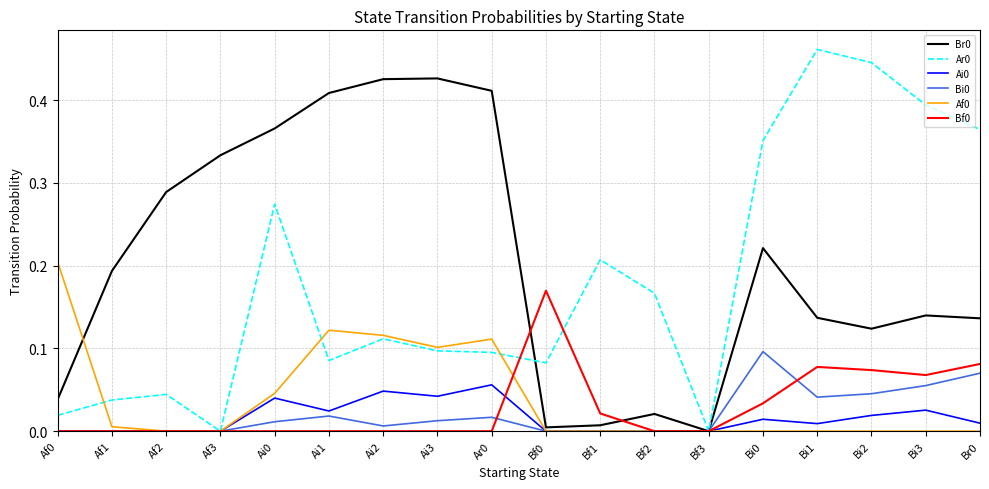

What is the total value across all series at Br0?

0.7